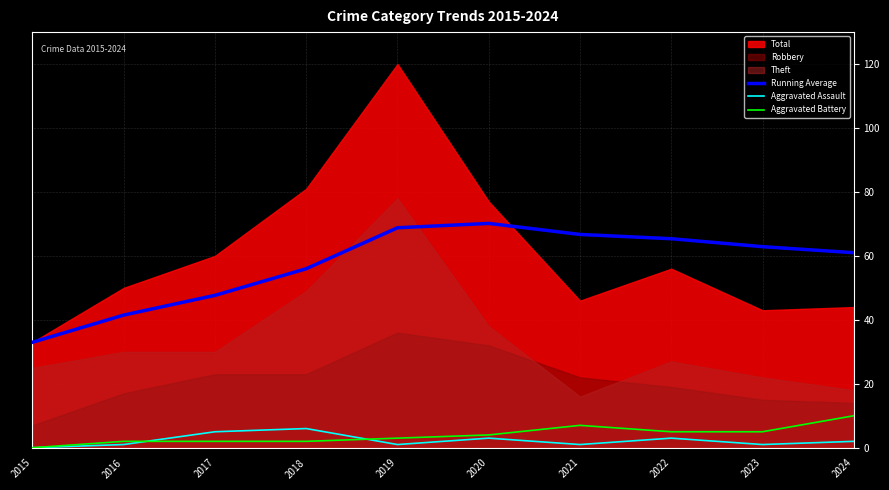

How many values in the Aggravated Battery series exceed 4?

4